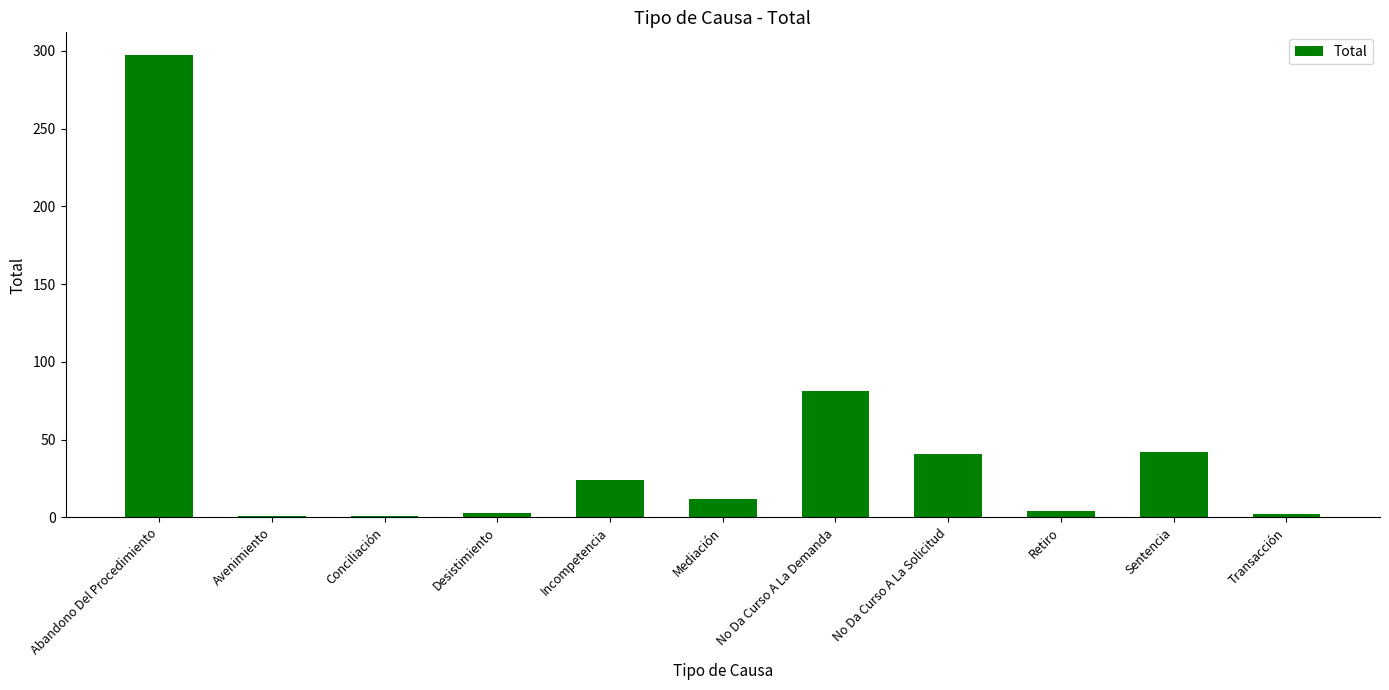

Between Mediación and Retiro, which is larger?

Mediación